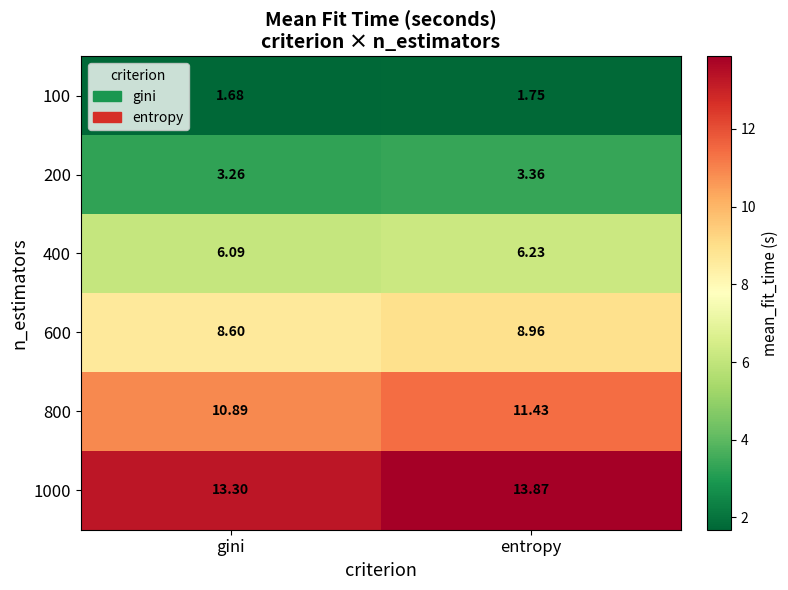

At which category does the chart reach its peak across all series?

entropy